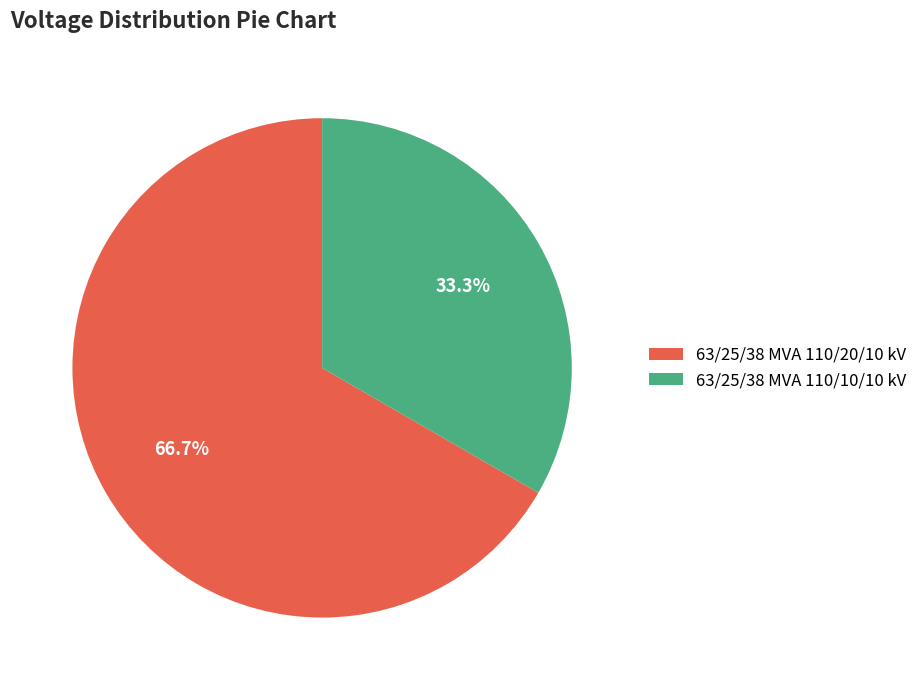

Rank the categories by value from highest to lowest.

63/25/38 MVA 110/20/10 kV, 63/25/38 MVA 110/10/10 kV